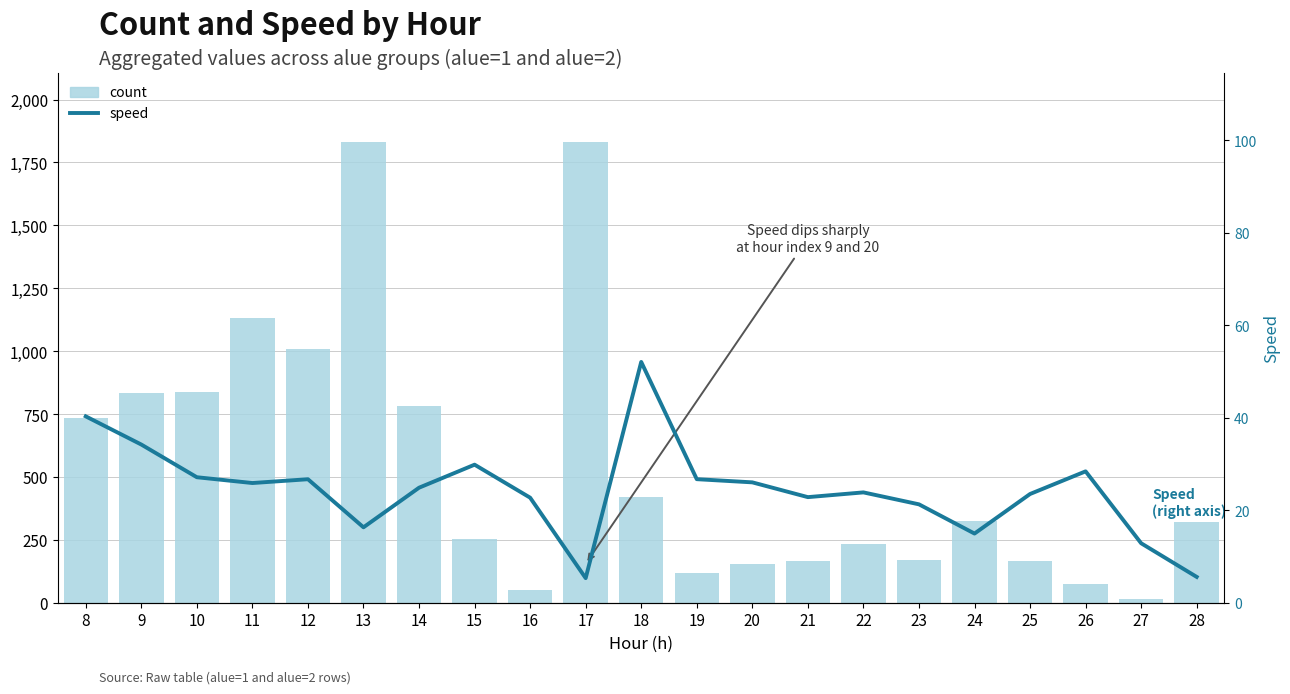

Rank the series by their maximum value, from lowest to highest.

speed, count